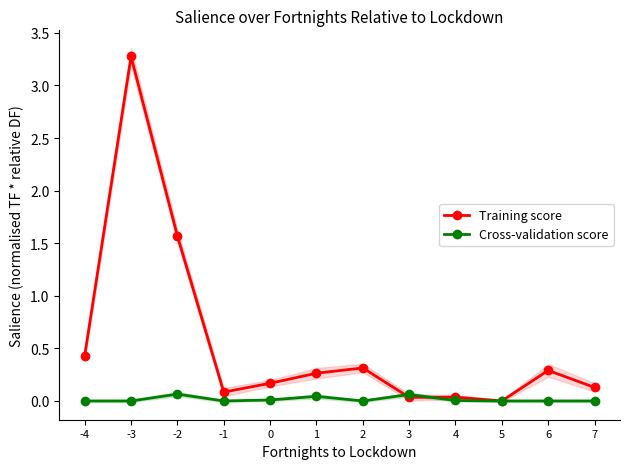

Reading right to left, extract all data points from this chart.

Training score: 0.1	0.3	0.0	0.0	0.0	0.3	0.3	0.2	0.1	1.6	3.3	0.4
Cross-validation score: 0.0	0.0	0.0	0.0	0.1	0.0	0.0	0.0	0.0	0.1	0.0	0.0